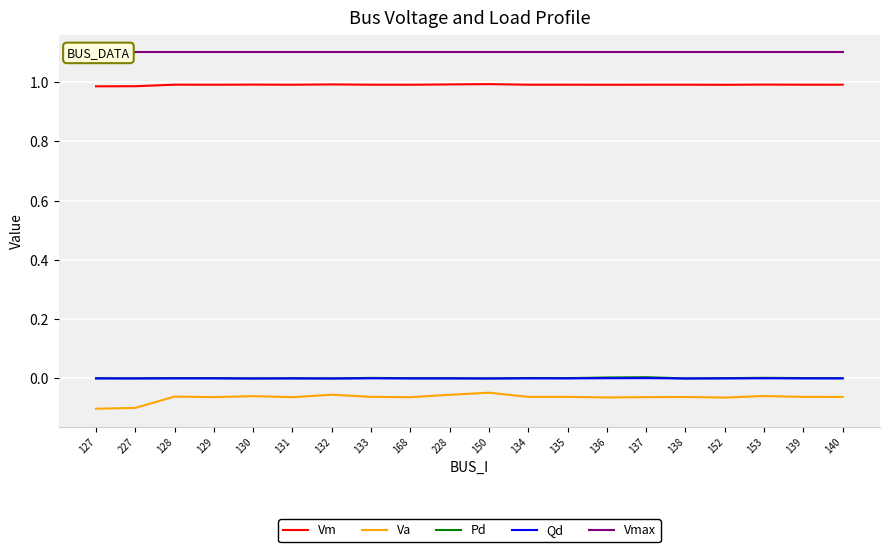

What is the smallest value displayed?

-0.1